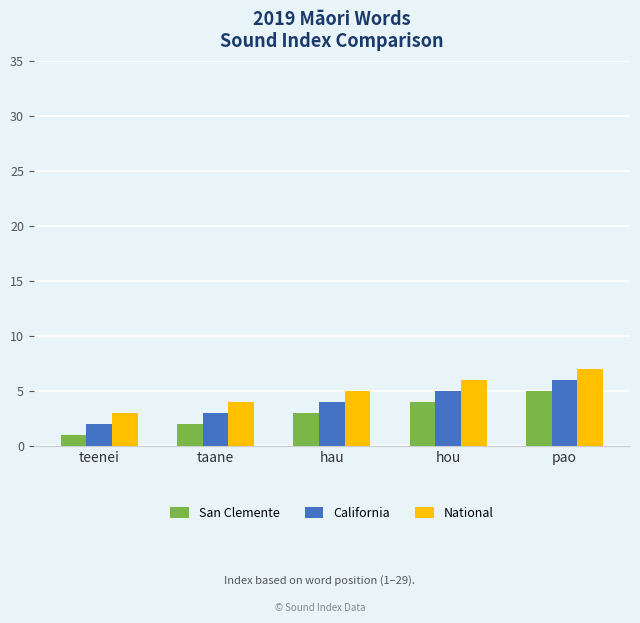

What are all the series names shown in the legend?

San Clemente, California, National